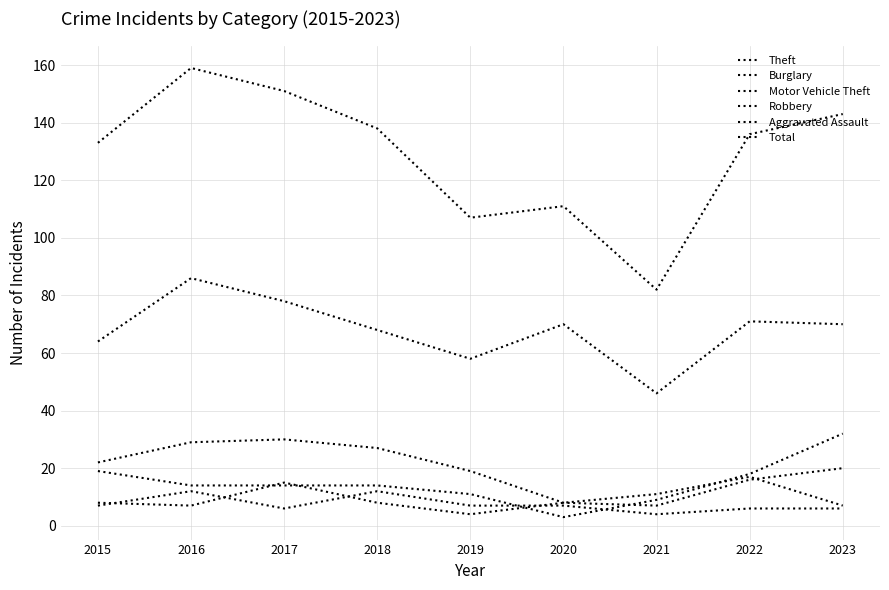

At which category does the chart reach its minimum across all series?

2020